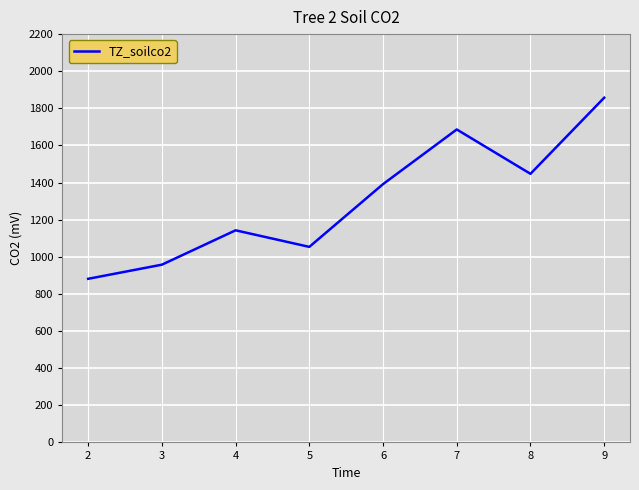

Read the value at 7.

1686.2